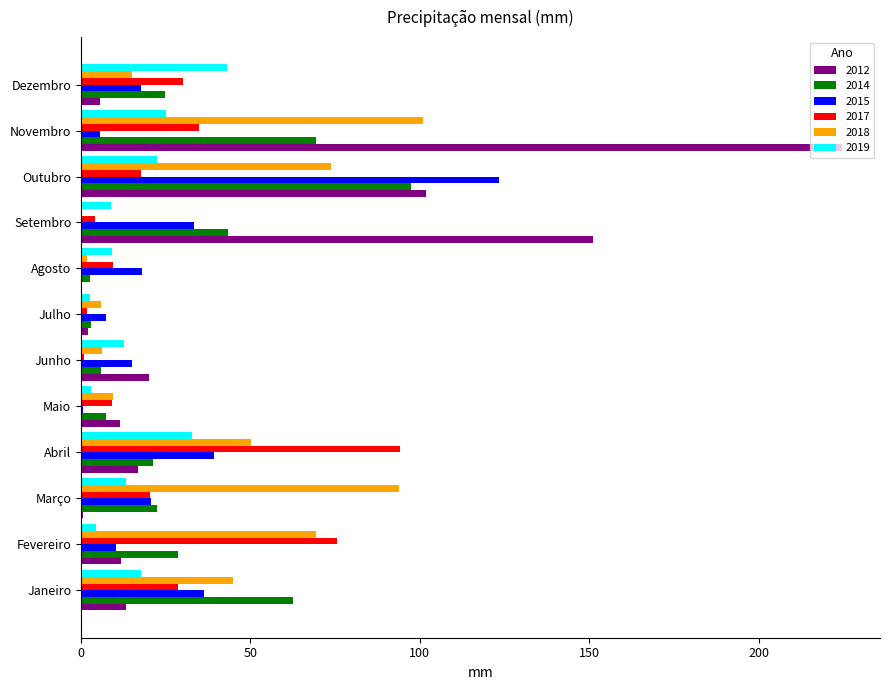

Is the value of 2015 at Dezembro greater than the value of 2012 at Março?

Yes